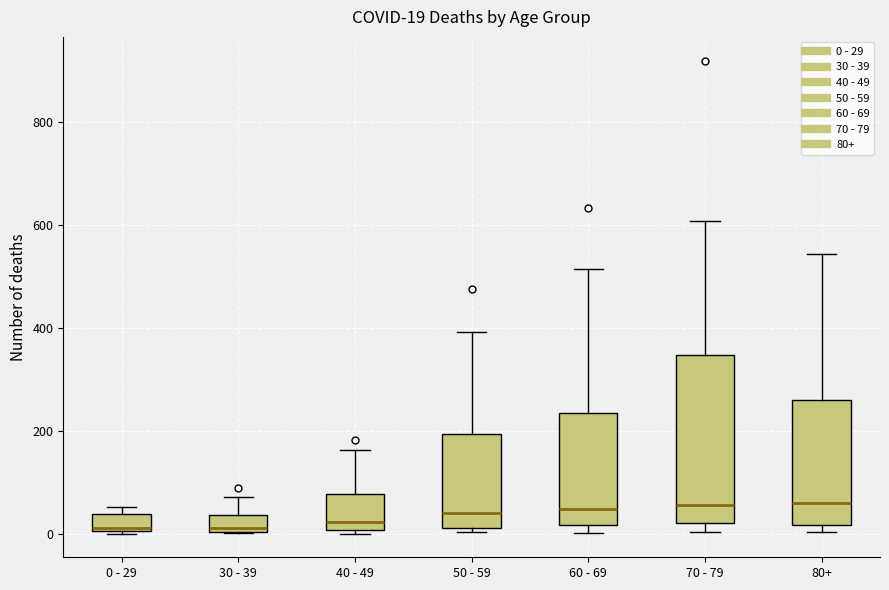

Comparing the boxes themselves (not the whiskers), which one is the tallest?

70 - 79